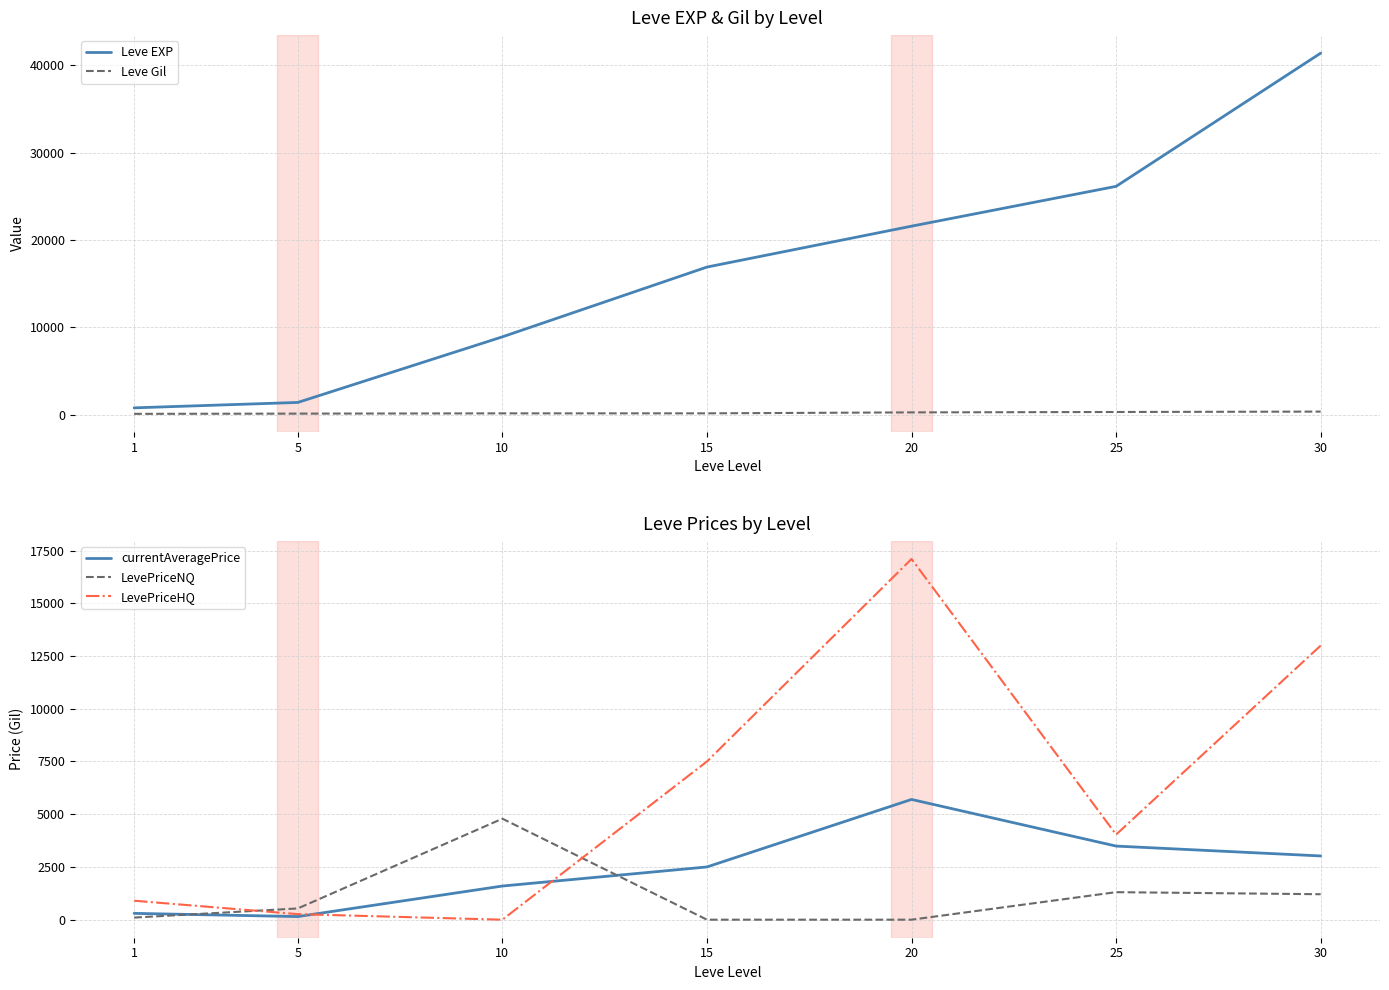

What is the average value of the LevePriceHQ series?

6112.6